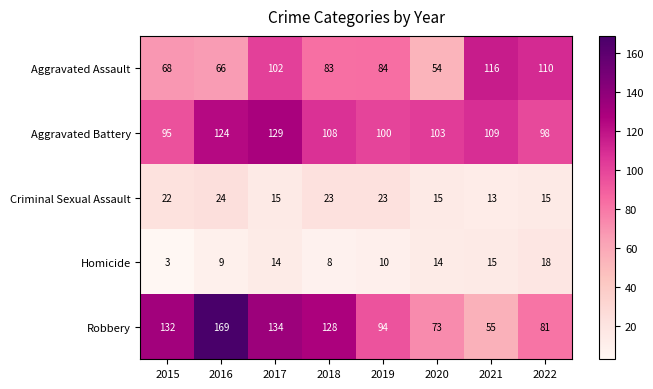

How many series are shown in this chart?

5